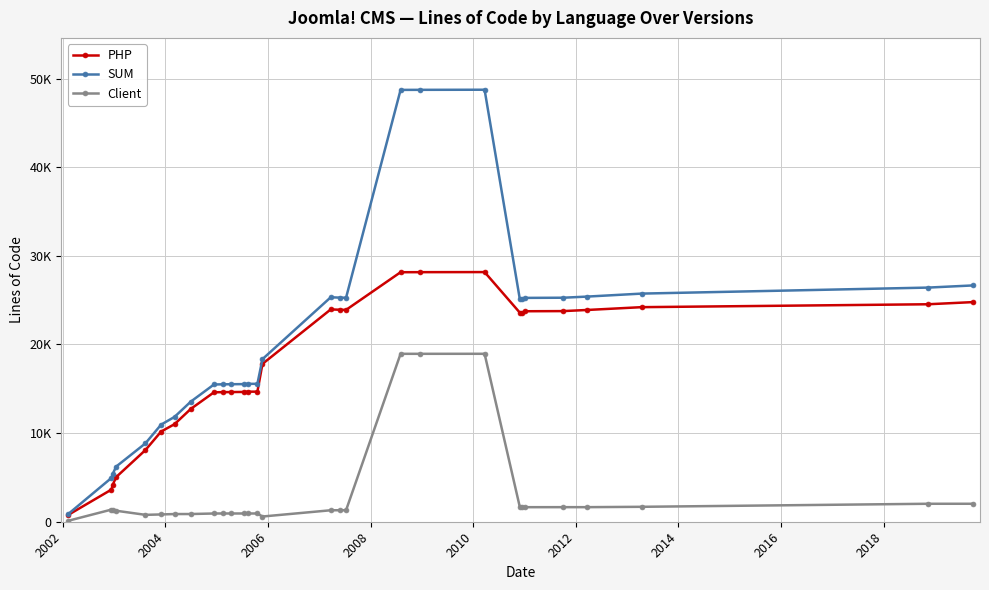

Is this an area chart (filled region under the line)?

No